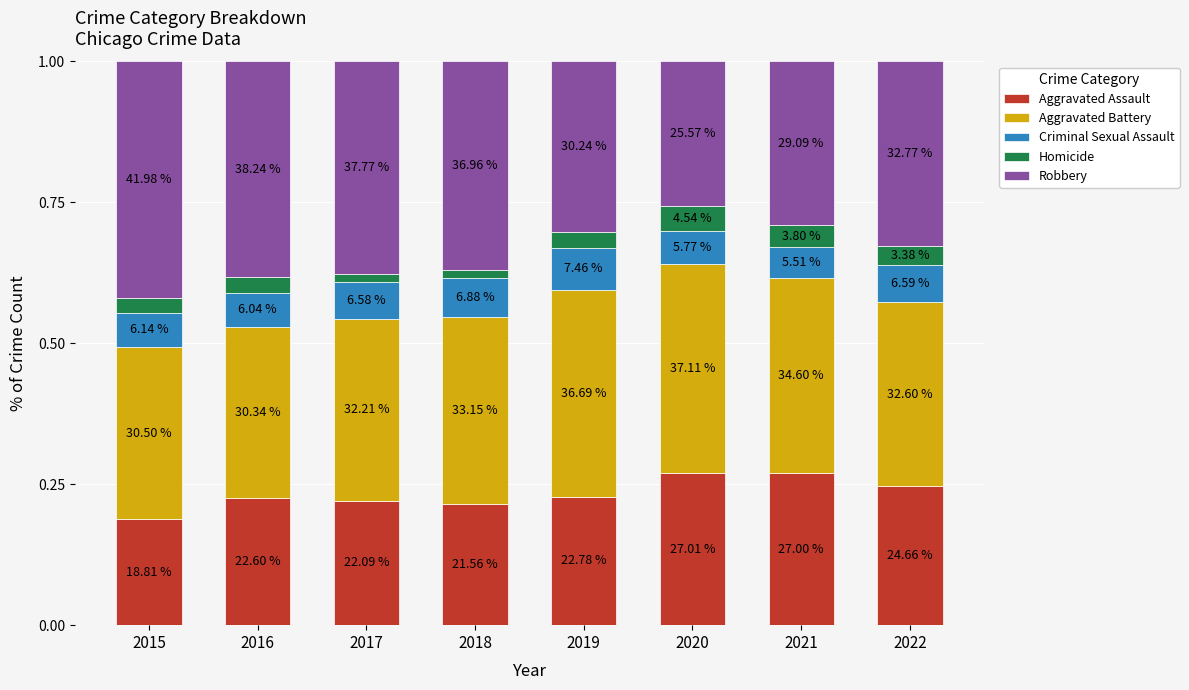

Which series has the widest spread of values?

Robbery